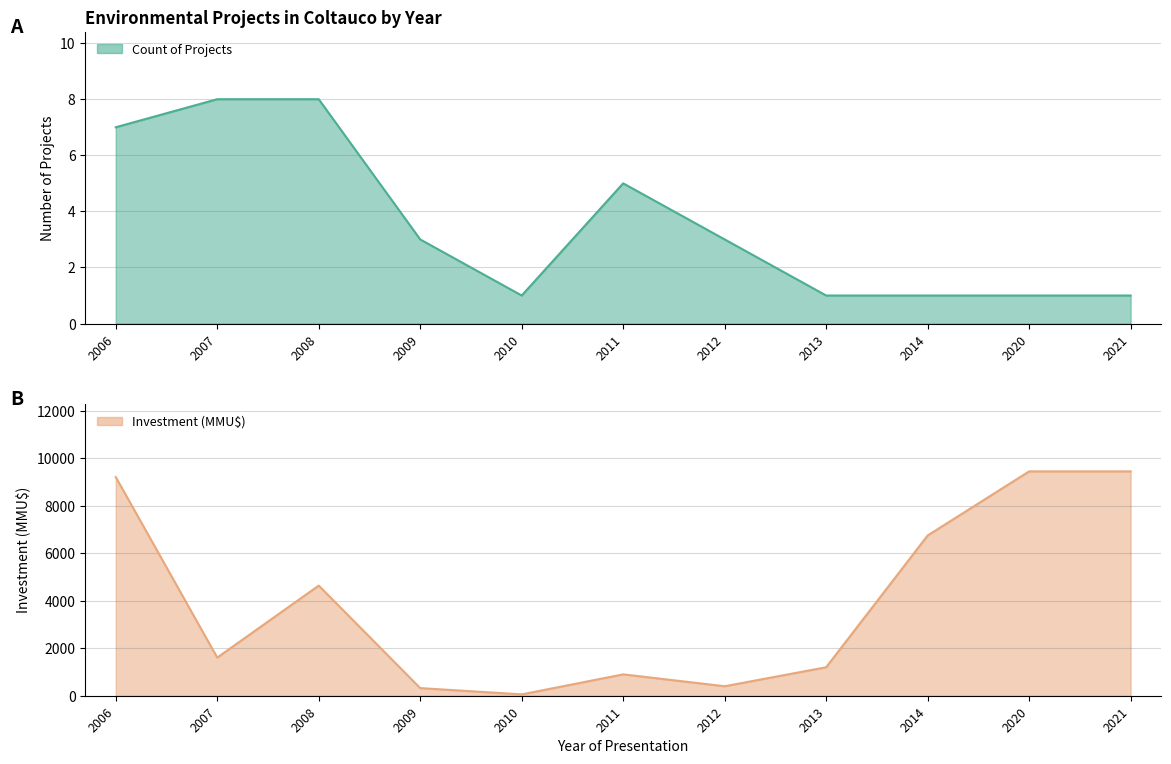

List the series in order of their peak value, lowest first.

Count, Inversion